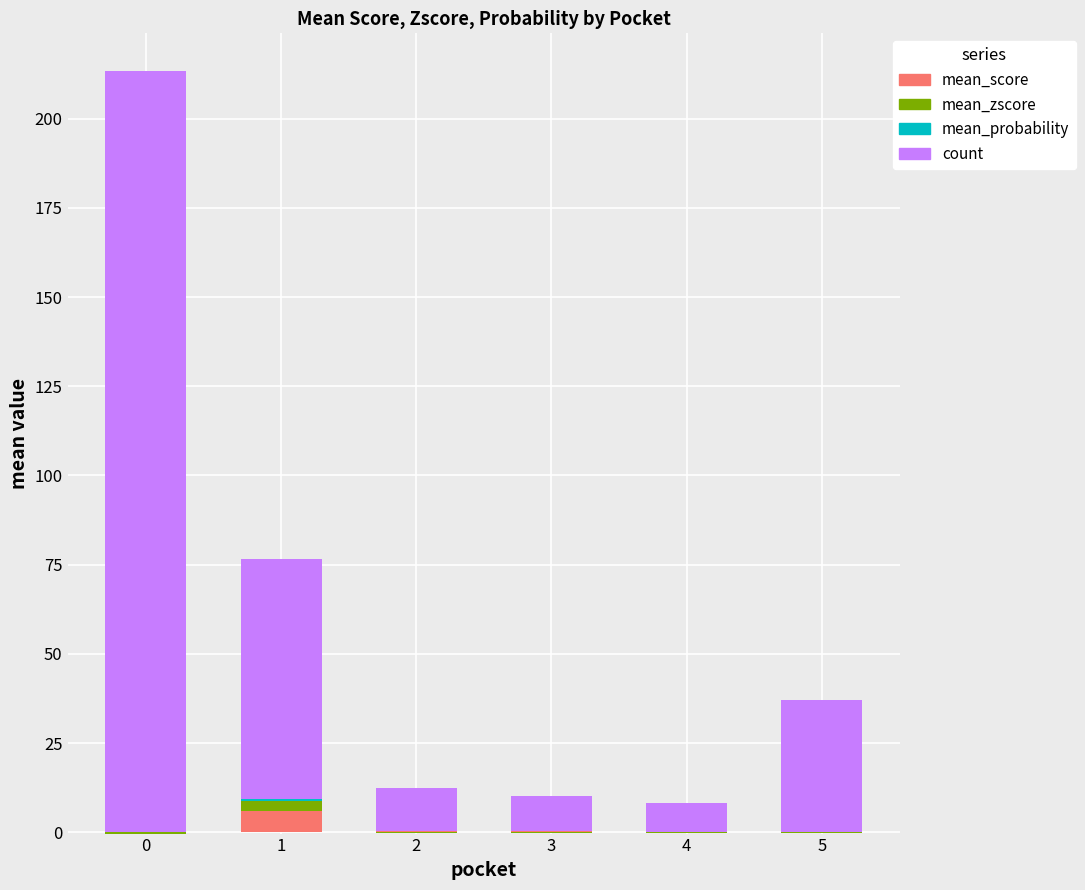

The value of mean_probability at 1 is 1.0. True or false?

False